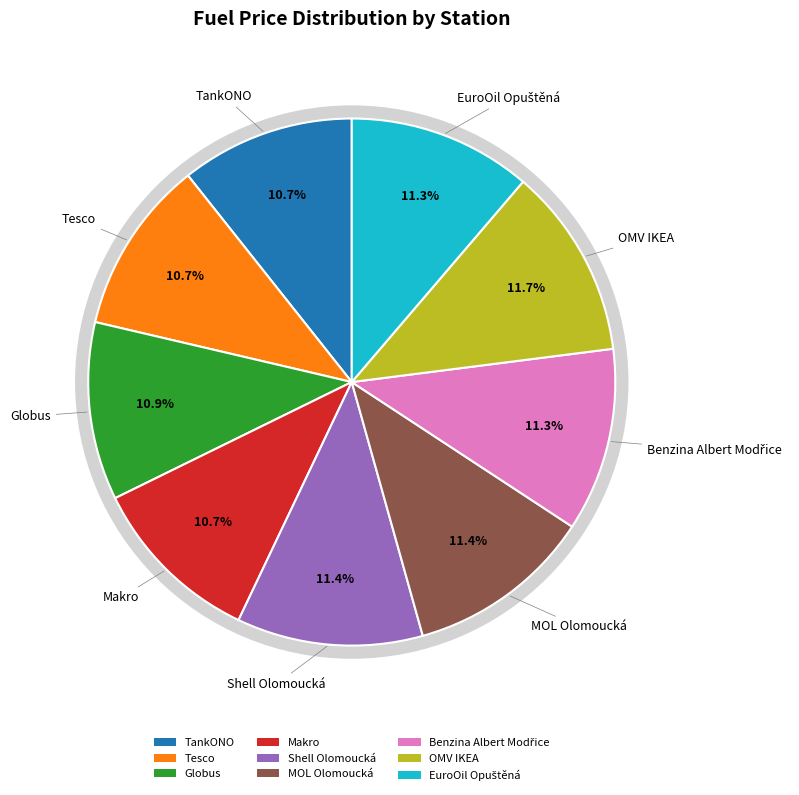

Which slice is the smallest?

TankONO